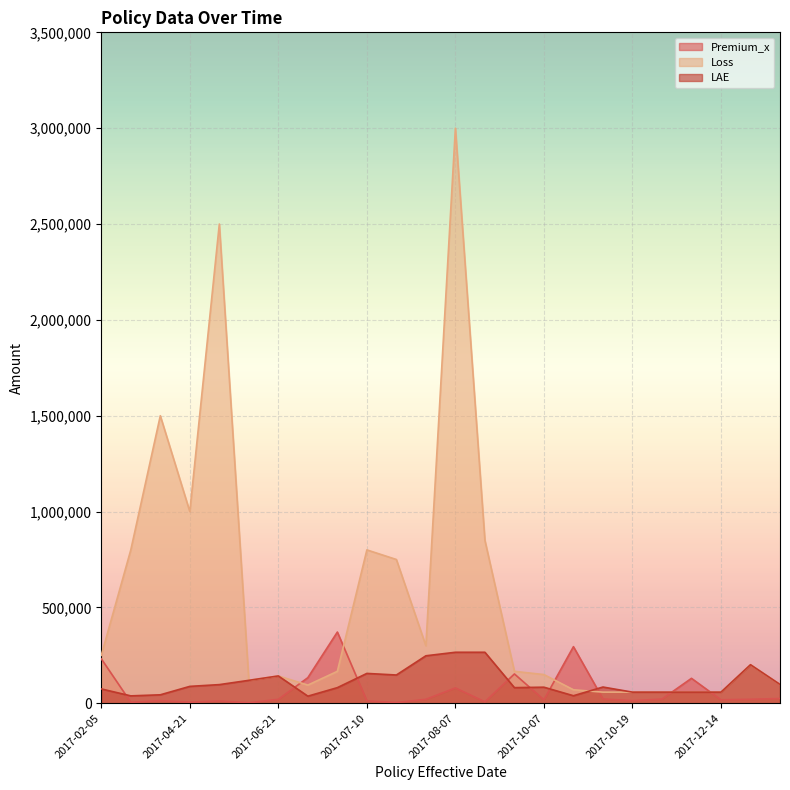

What is the sum of the Premium_x values at 2017-02-09 and 2017-10-10?

300282